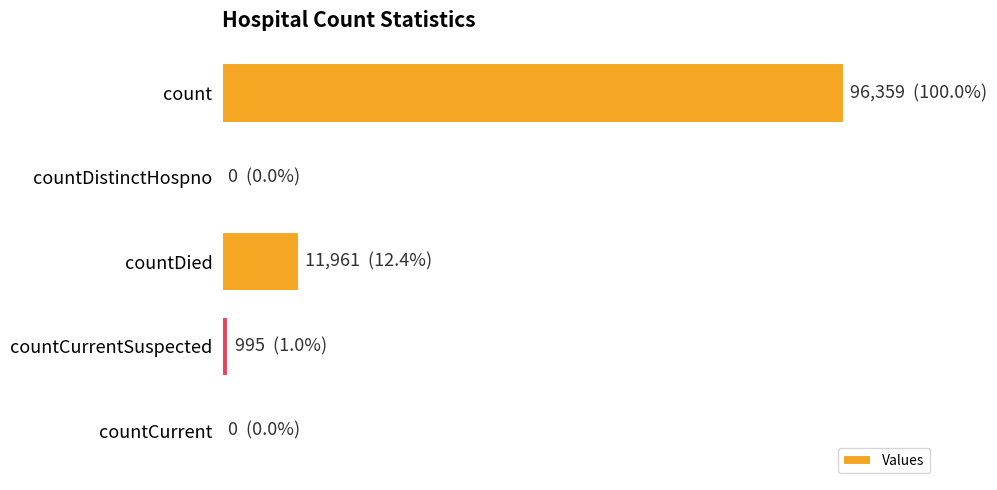

What is the sum of all values?

109315